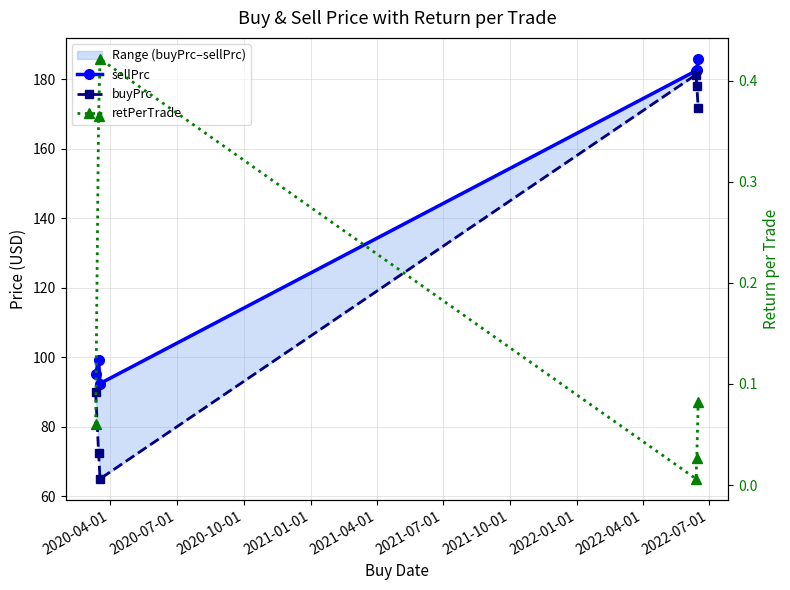

In retPerTrade, how many points are higher than both neighbors (excluding endpoints)?

1